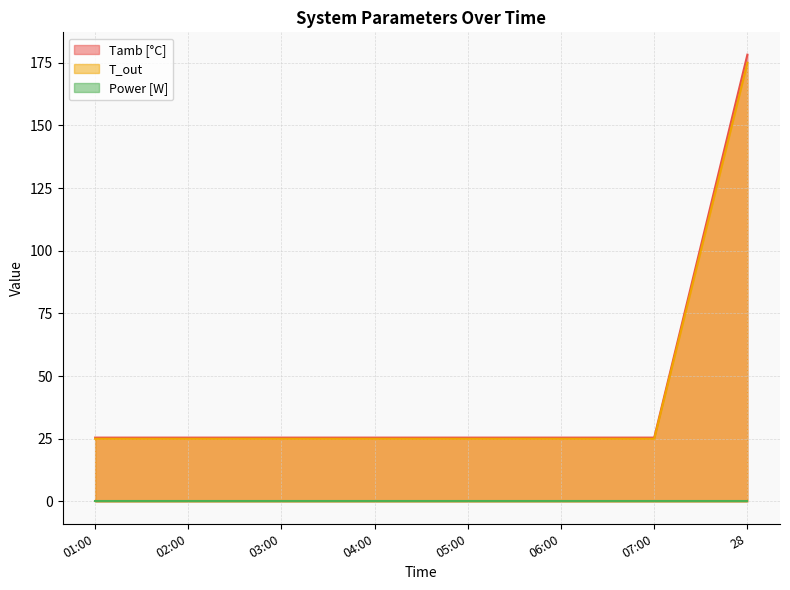

True or false: Tamb [°C] has more than 2 points higher than both neighbors.

False